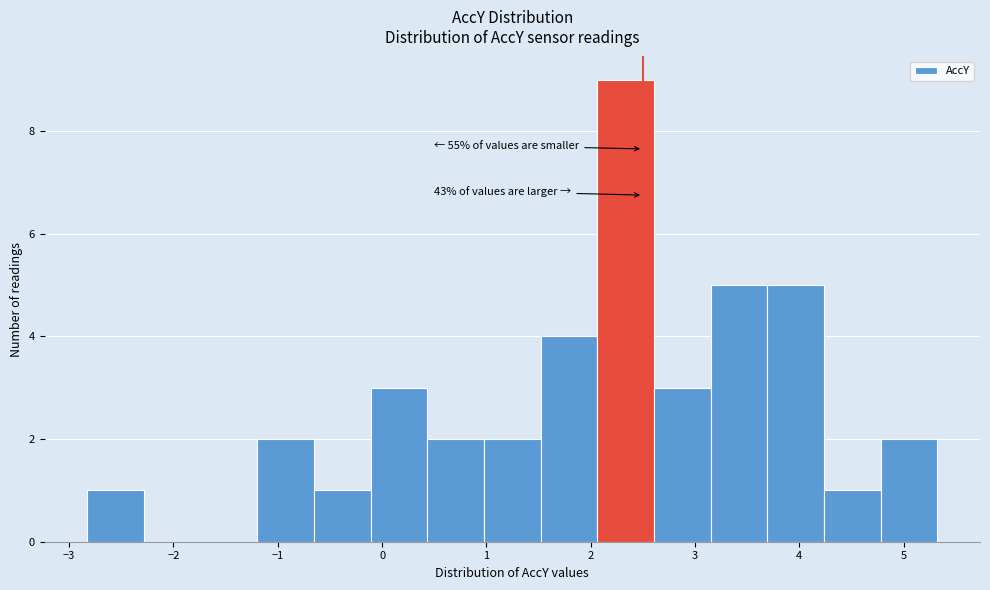

Which range on the x-axis has the tallest bar?

2.1 to 2.6